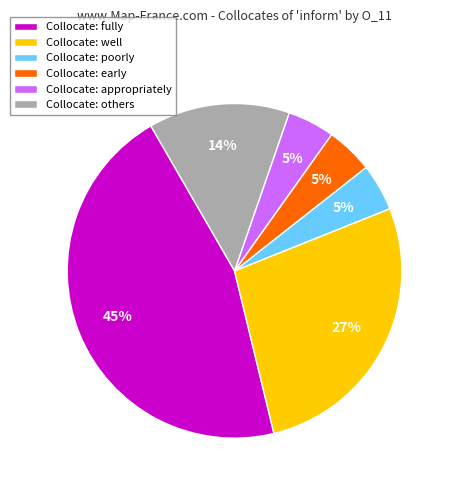

Which has a higher value, Collocate: poorly or Collocate: others?

Collocate: others